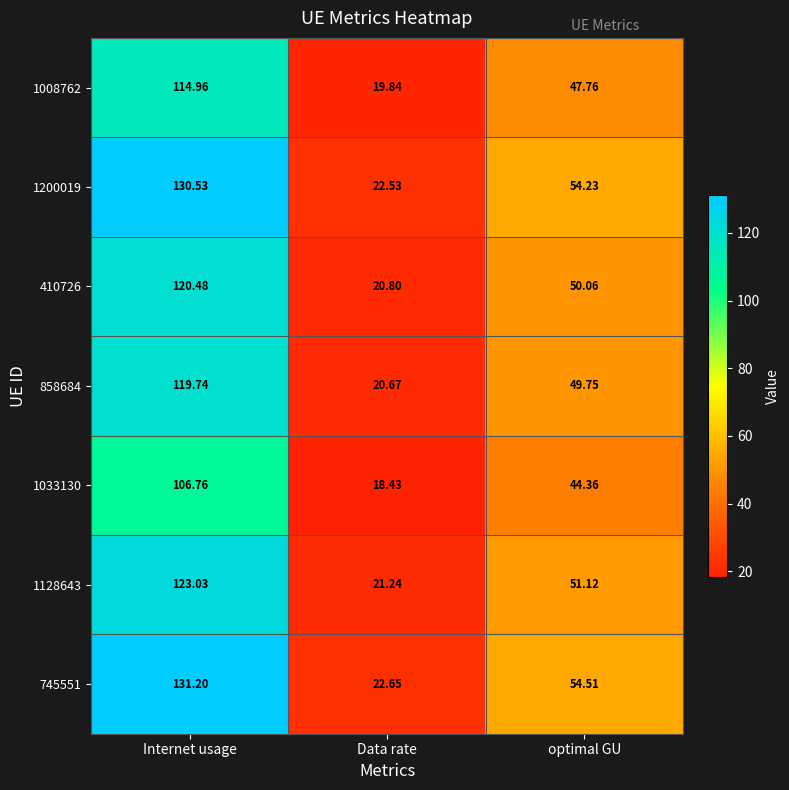

At how many categories does at least one series exceed 61?

1